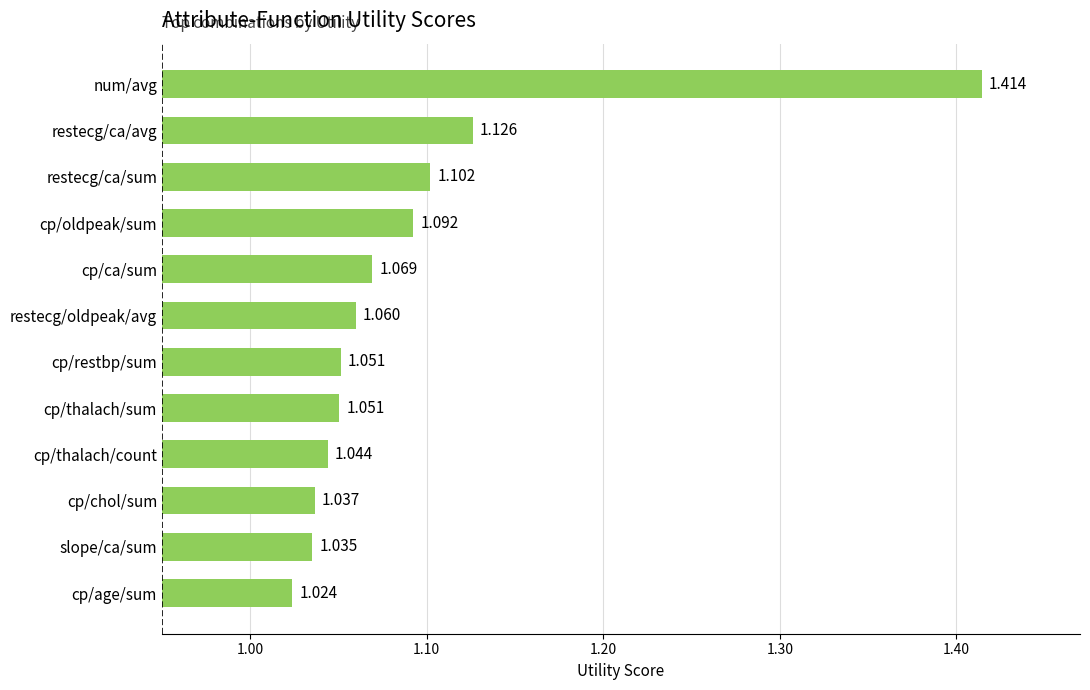

Which has a higher value, cp/thalach/sum or cp/chol/sum?

cp/thalach/sum